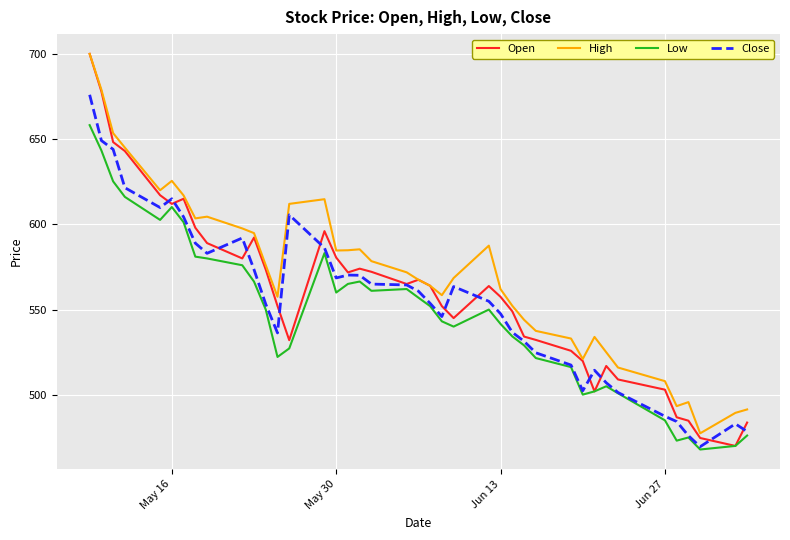

What are all the series names shown in the legend?

Open, High, Low, Close